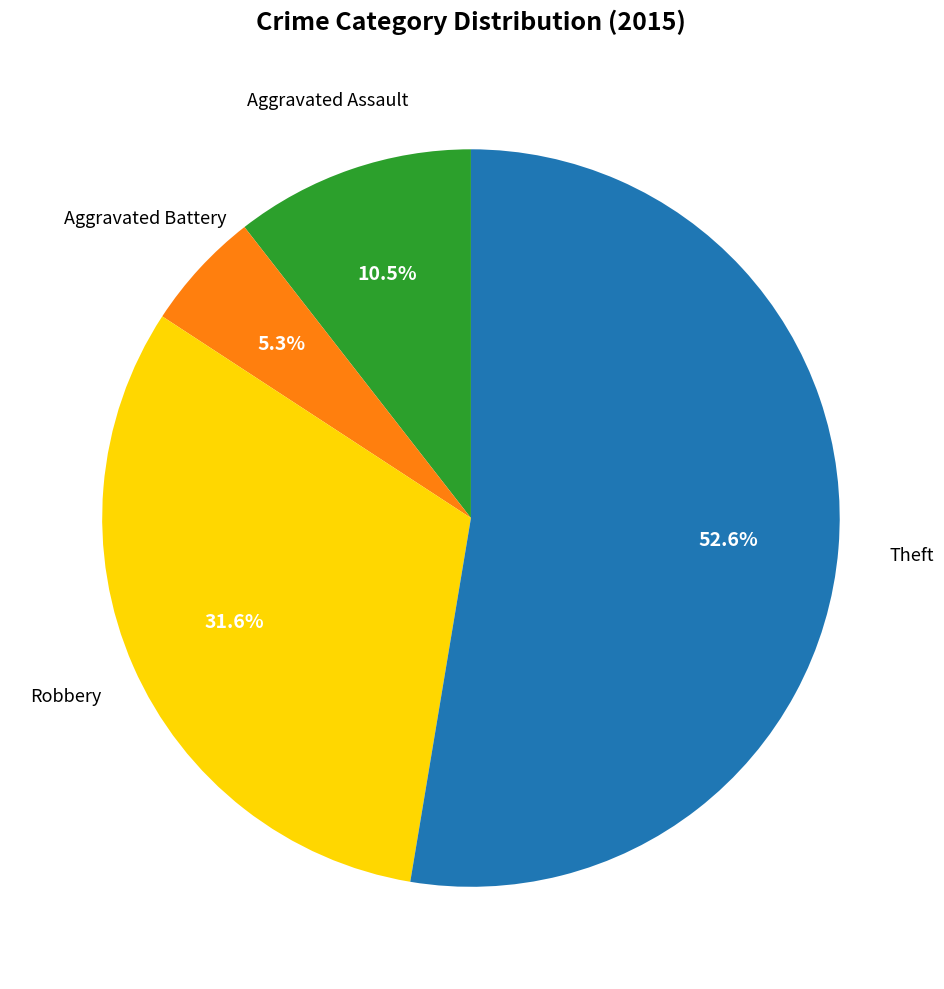

What percentage is the Robbery slice, to the nearest percent?

32%